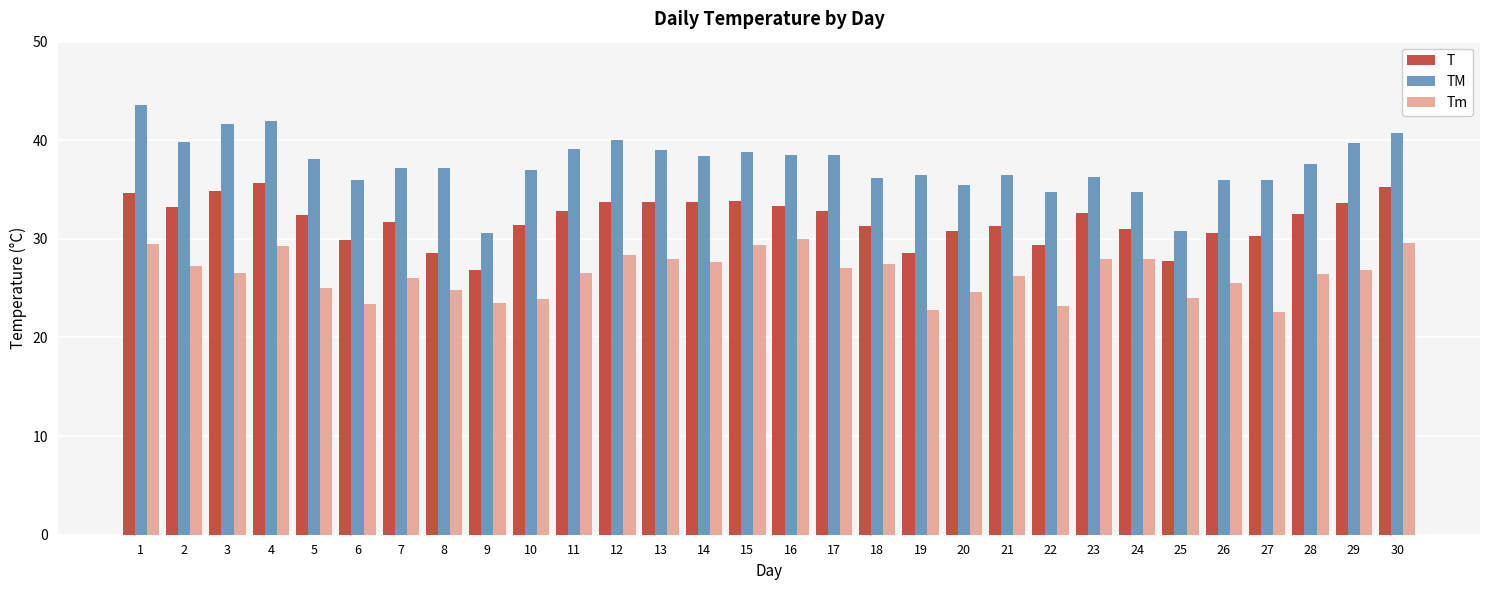

At which label does T first exceed 32?

1